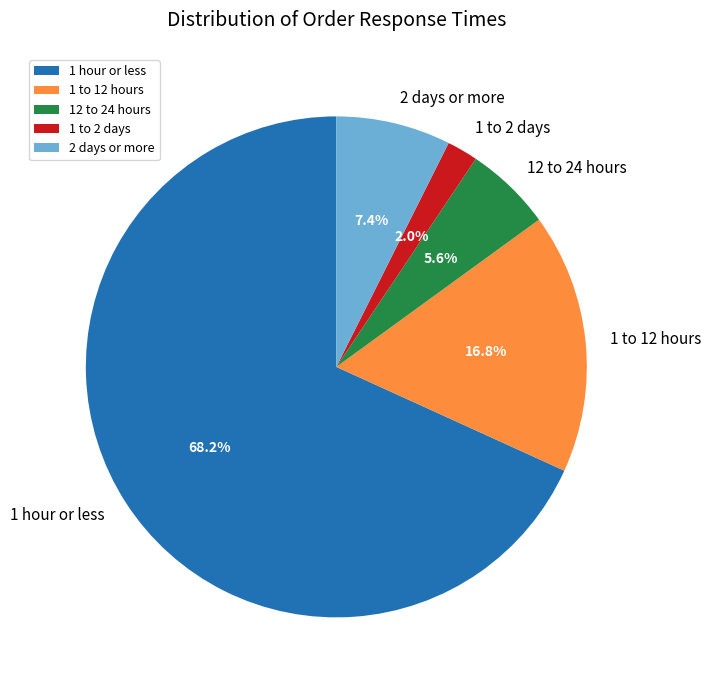

Does 1 hour or less represent more than half of the total?

Yes